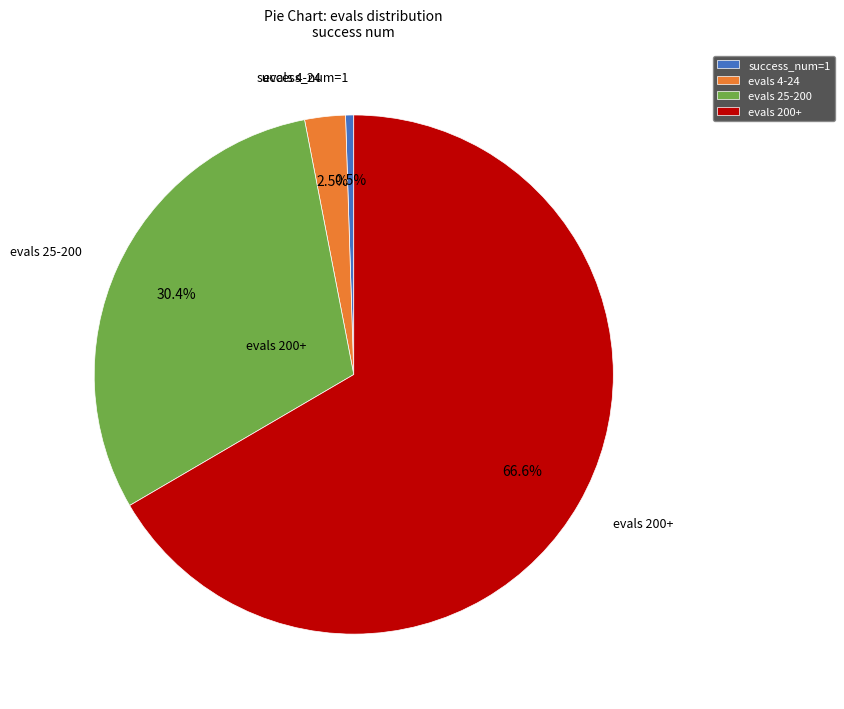

What is the largest slice in the pie chart?

evals 200+